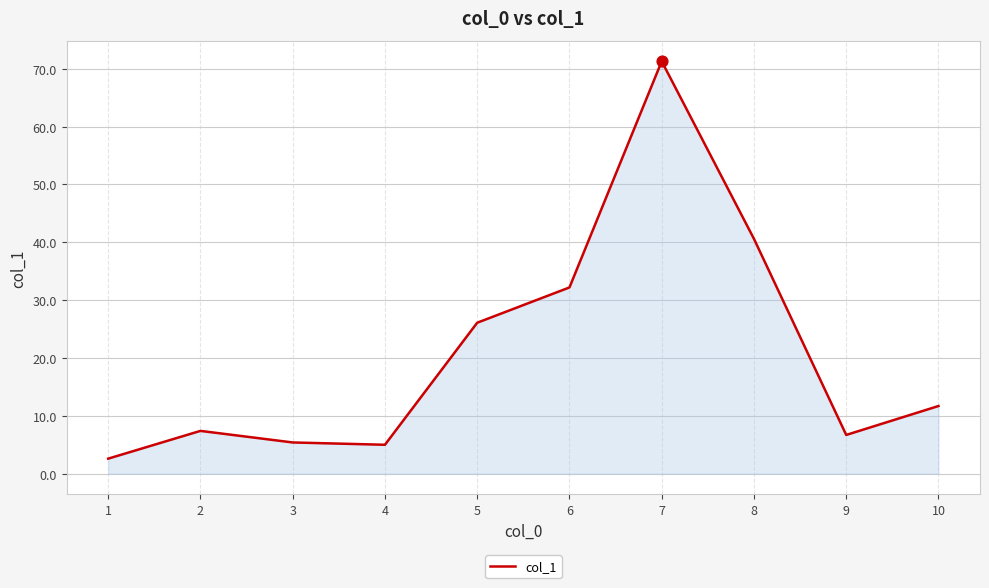

What is the ratio of the value at 9 to the value at 10?

0.6